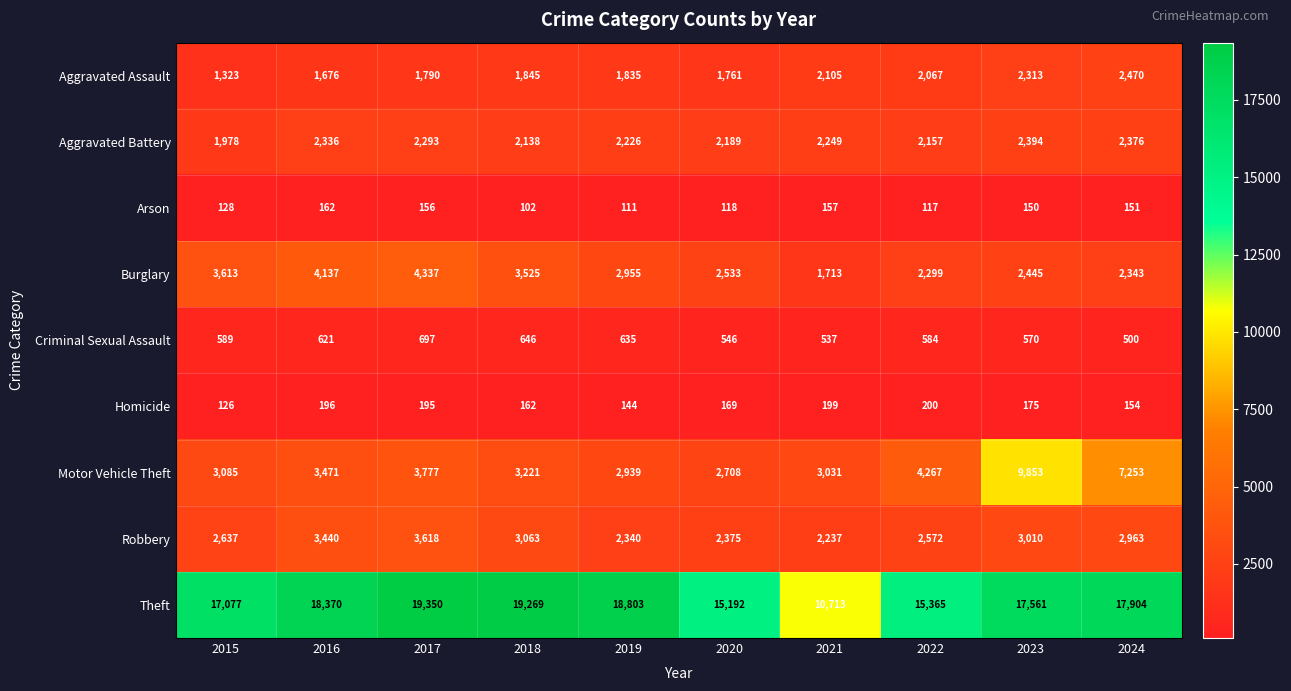

Which category has the lowest value in the Motor Vehicle Theft series?

2020